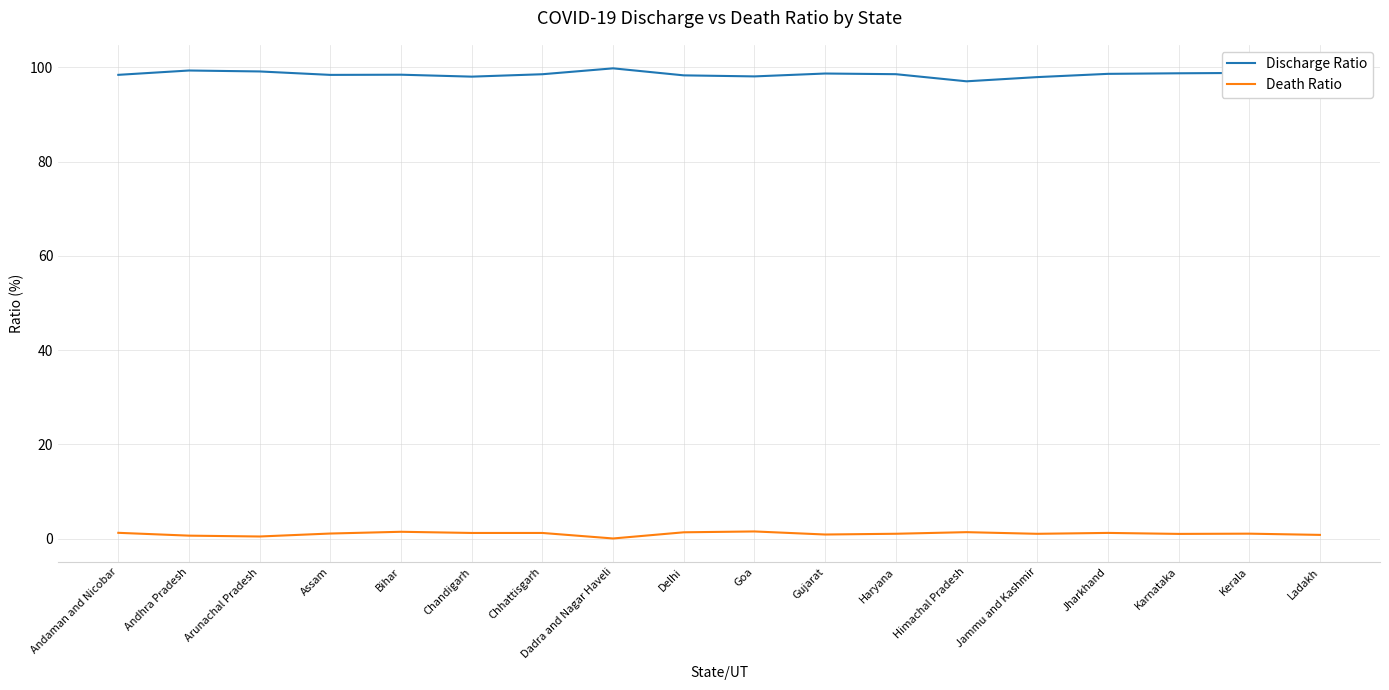

What are all the series names shown in the legend?

Discharge Ratio, Death Ratio